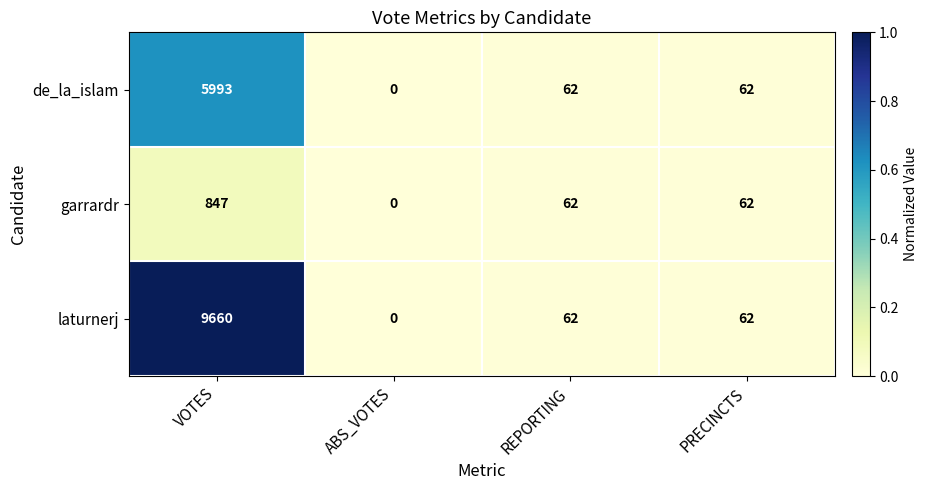

At VOTES, list the series in order from smallest to largest.

garrardr, de_la_islam, laturnerj